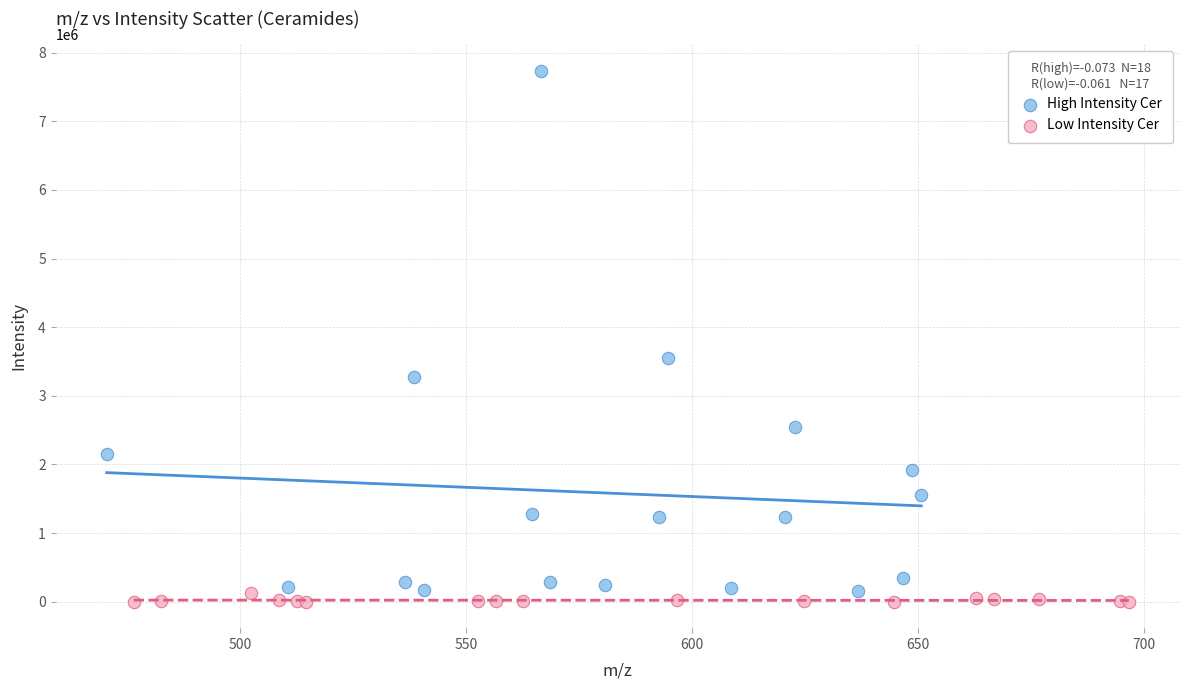

Which series has the largest Y range (max minus min)?

High Intensity Cer